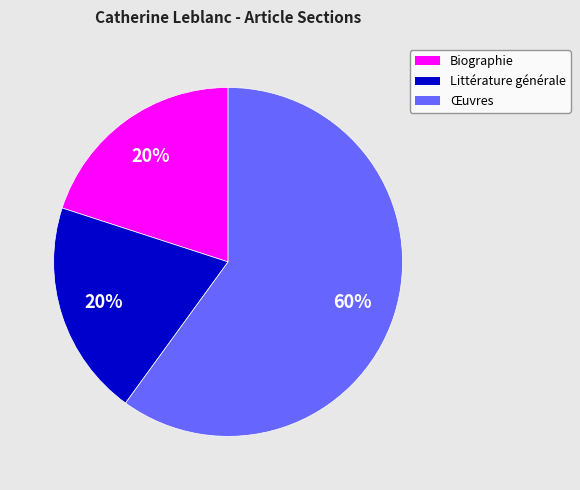

True or false: Œuvres accounts for 60% of the total.

True